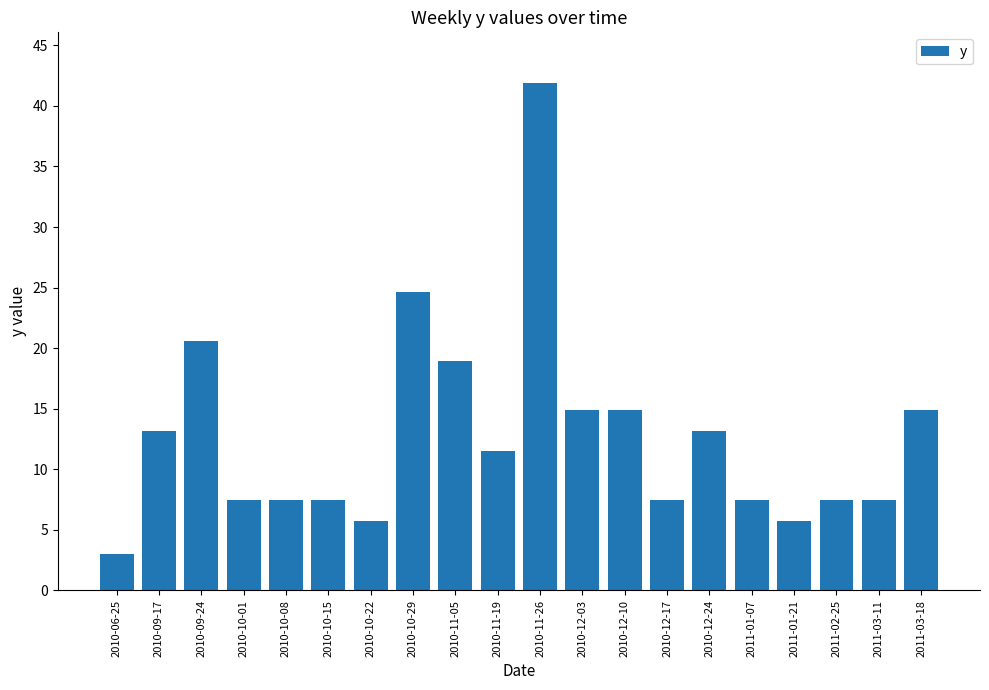

Count the number of data series in this chart.

1